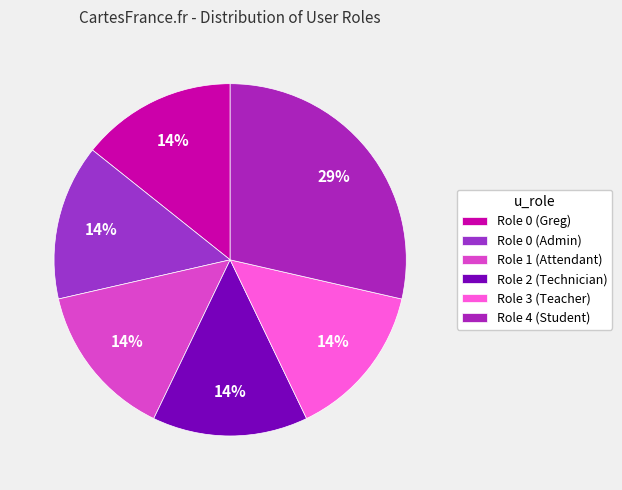

Does Role 2 (Technician) account for over 50% of the chart?

No